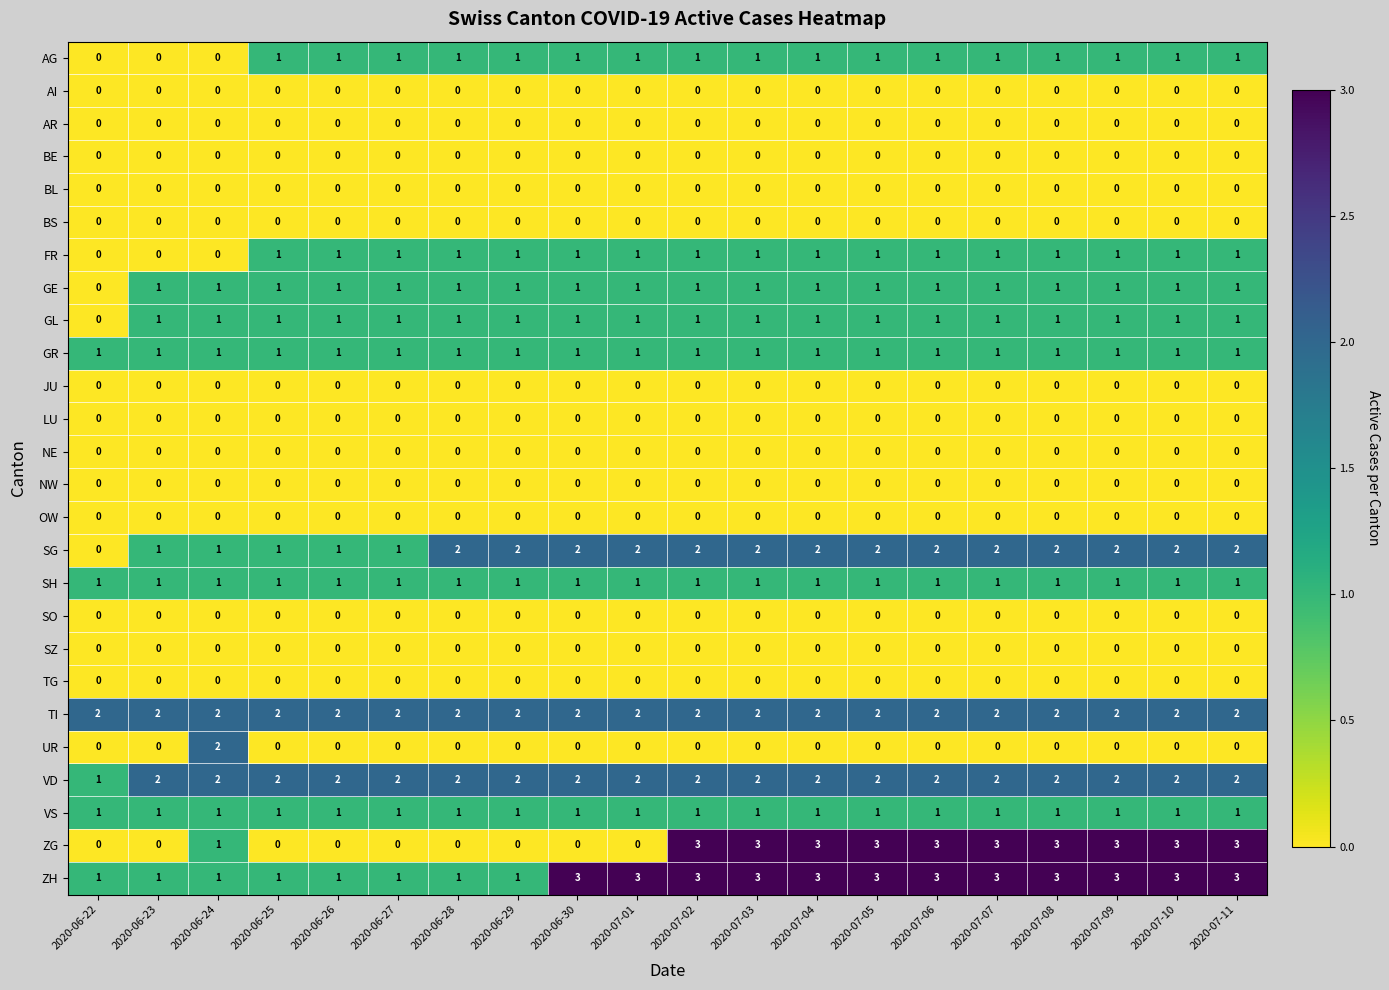

What is the total value across all series at 2020-07-06?

19